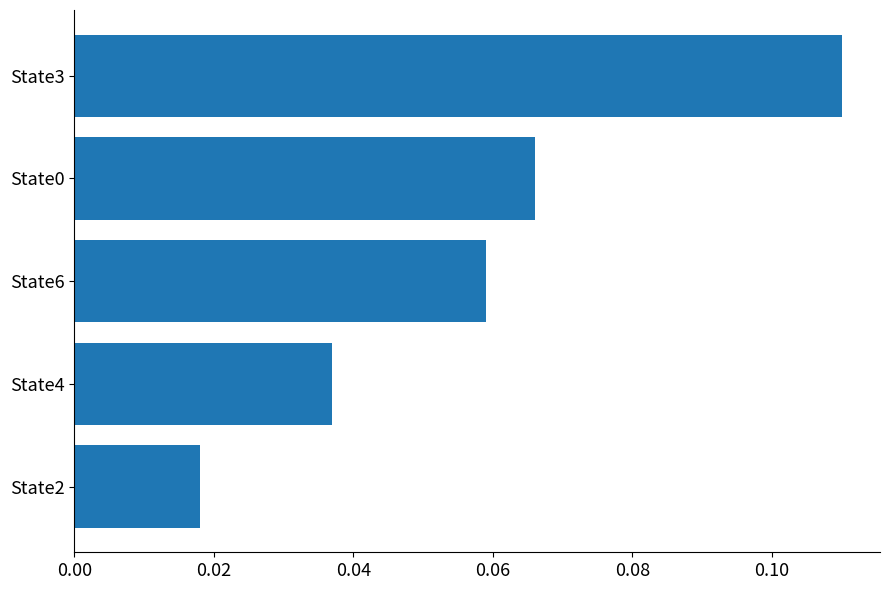

Count the values in the range 0 to 1.

5